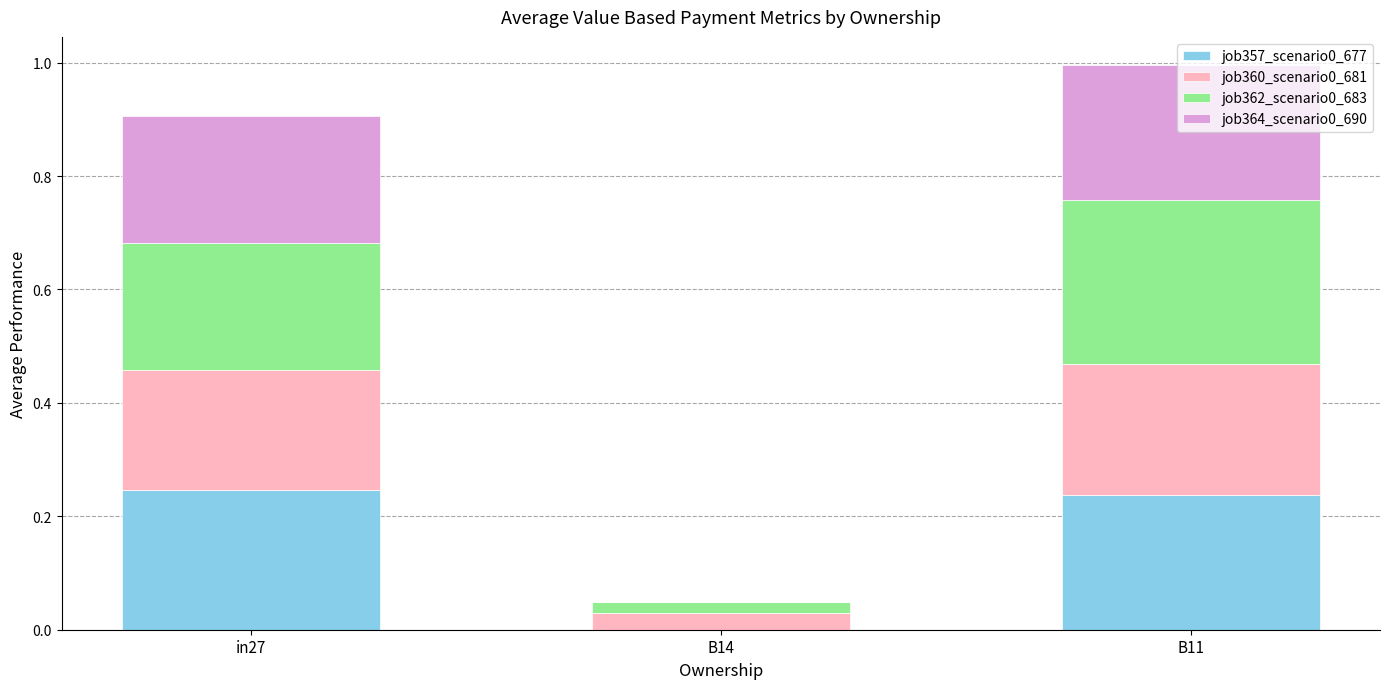

What is the total value across all series at B11?

1.0